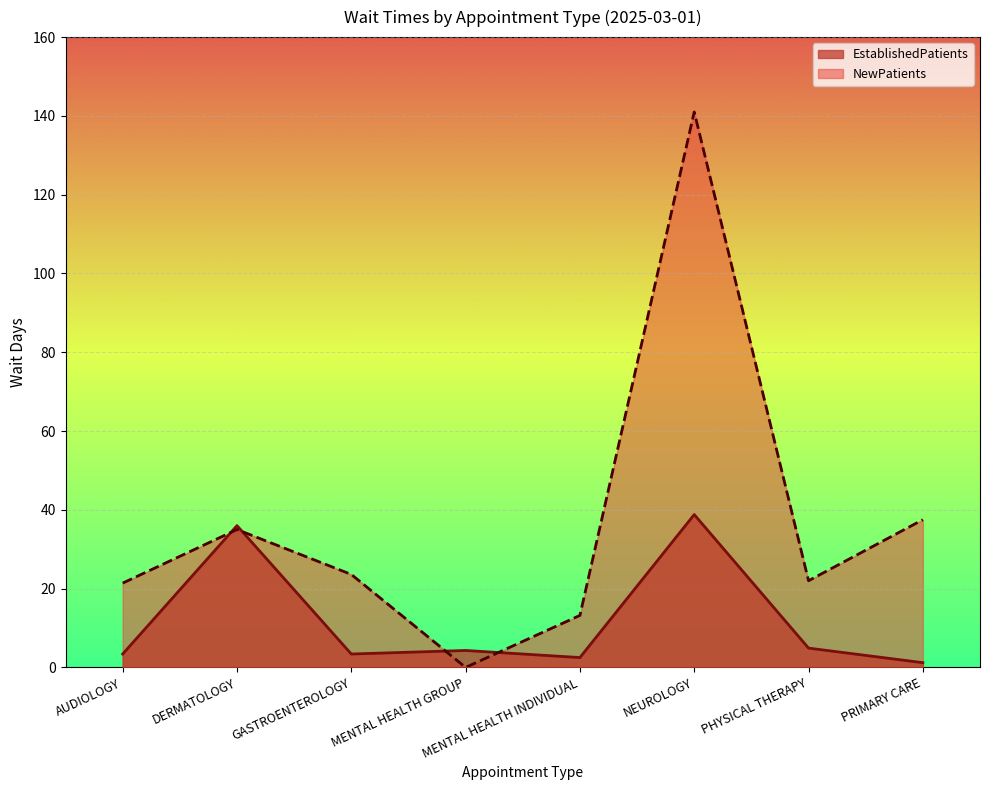

True or false: EstablishedPatients has a value of 1.1 at MENTAL HEALTH GROUP.

False